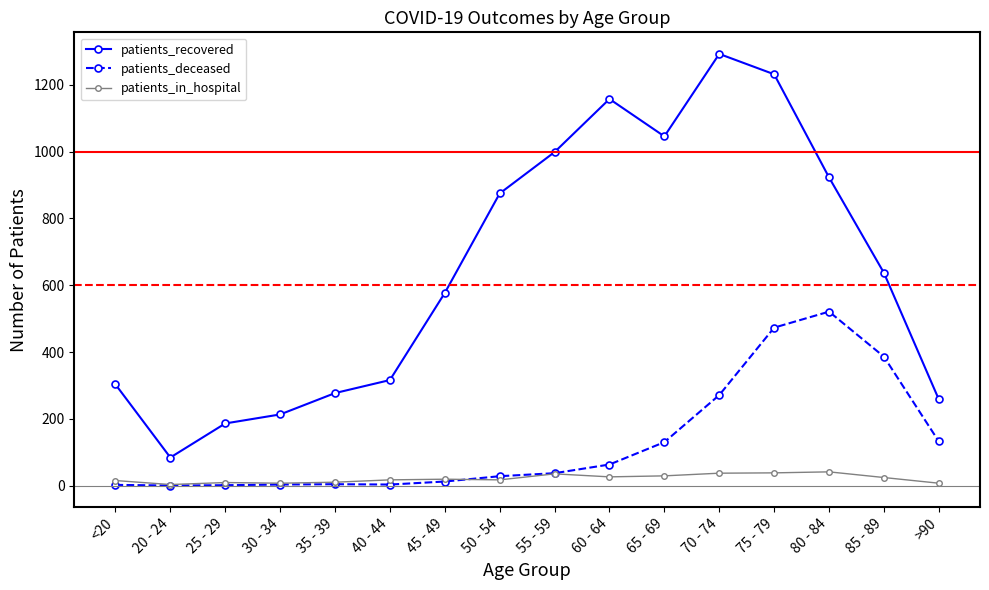

Which series has the widest spread of values?

patients_recovered